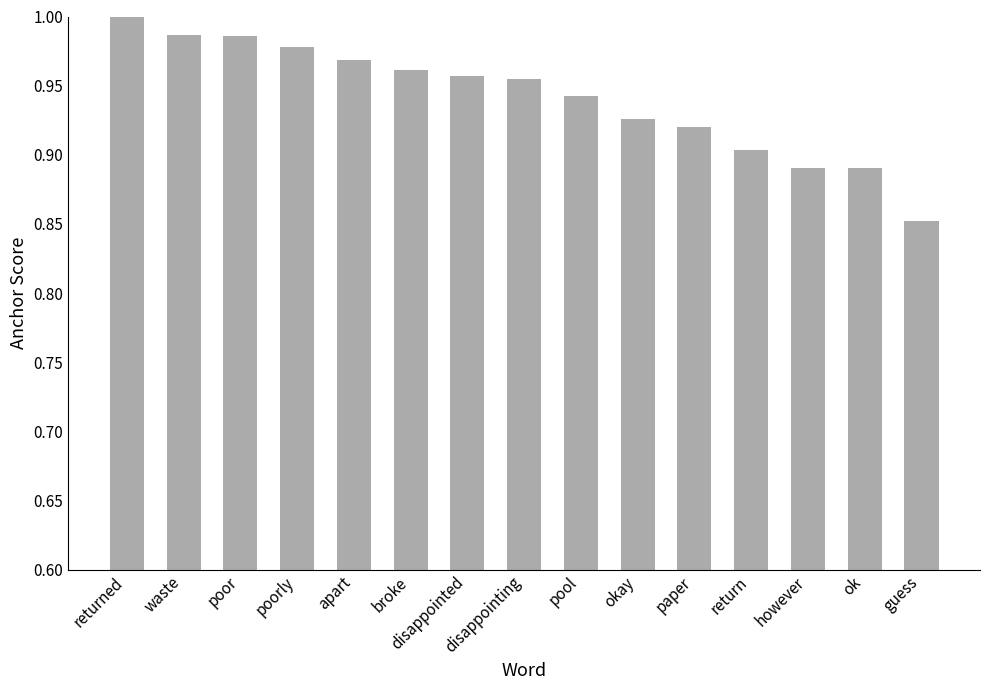

Where is the data nearest to the value 0?

guess